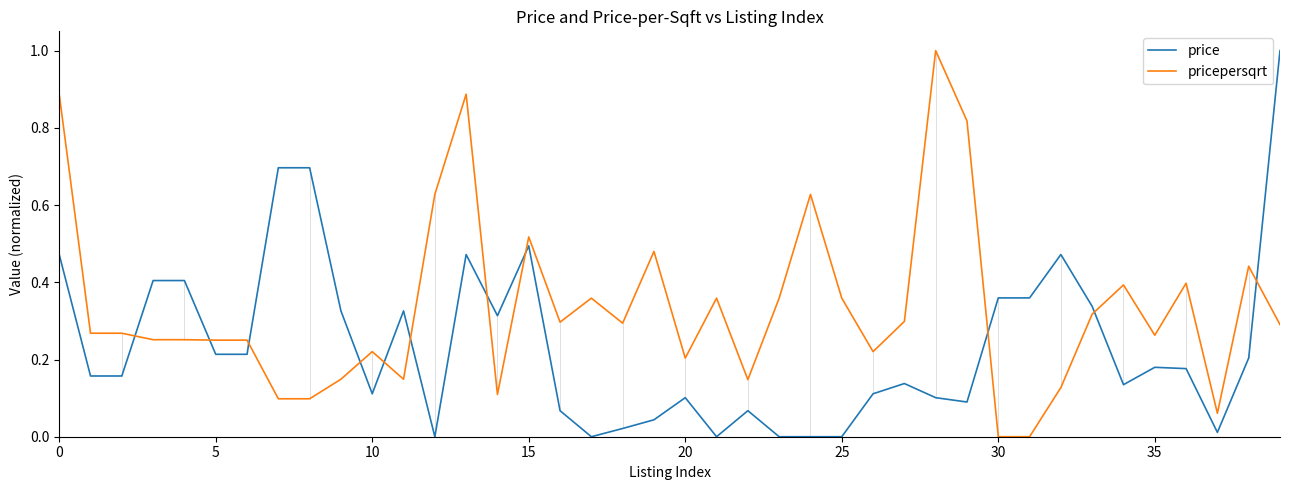

True or false: price has more than 2 interior local peaks.

True